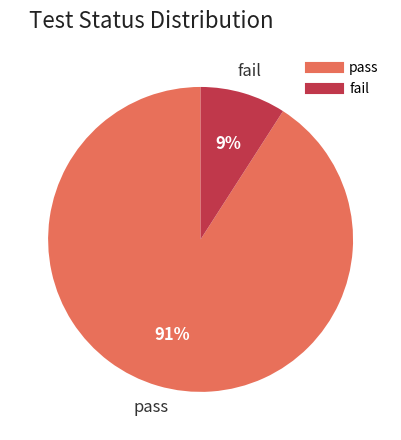

How many segments does this pie chart have?

2